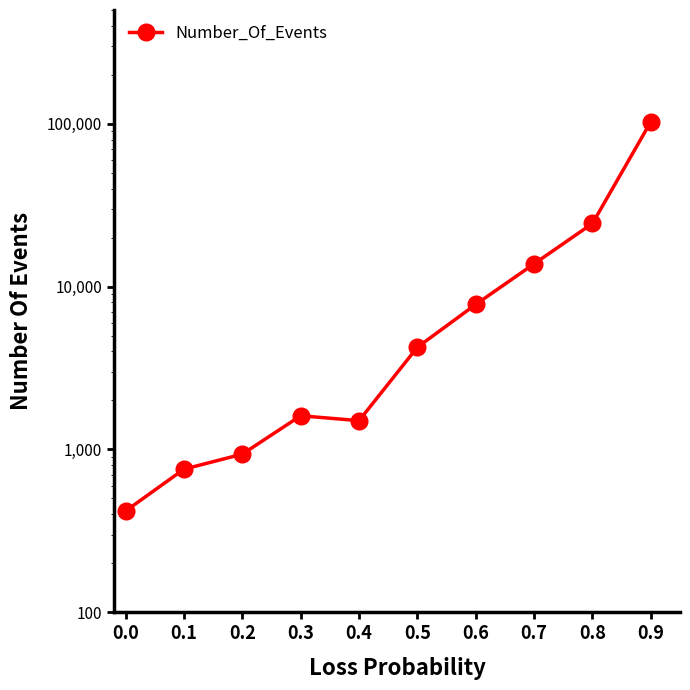

What is the maximum value shown in the chart?

102966